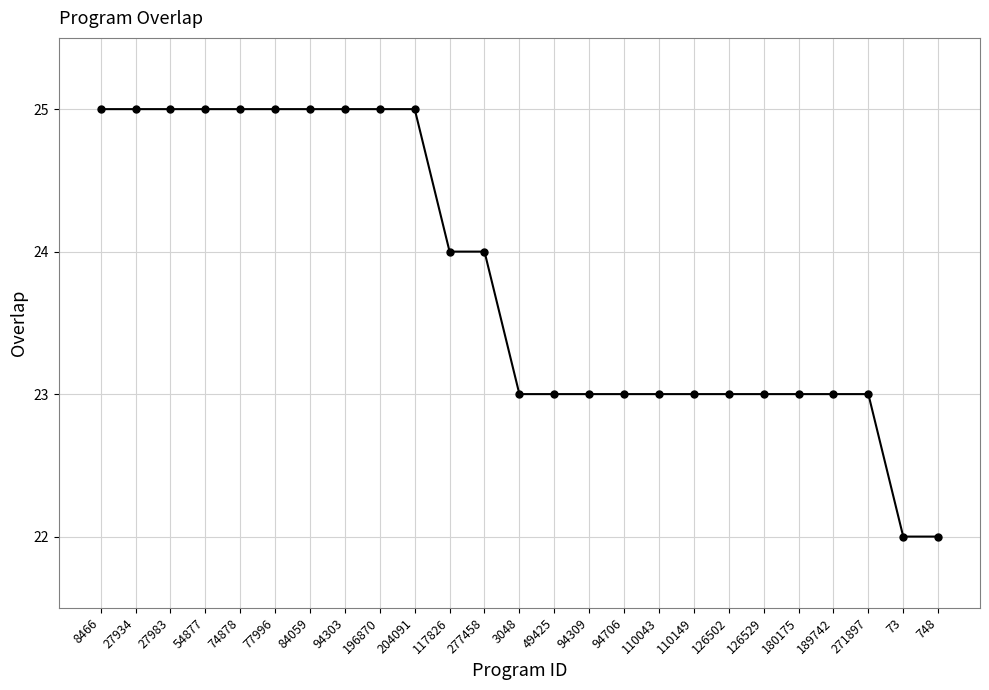

What is the minimum value shown in the chart?

22